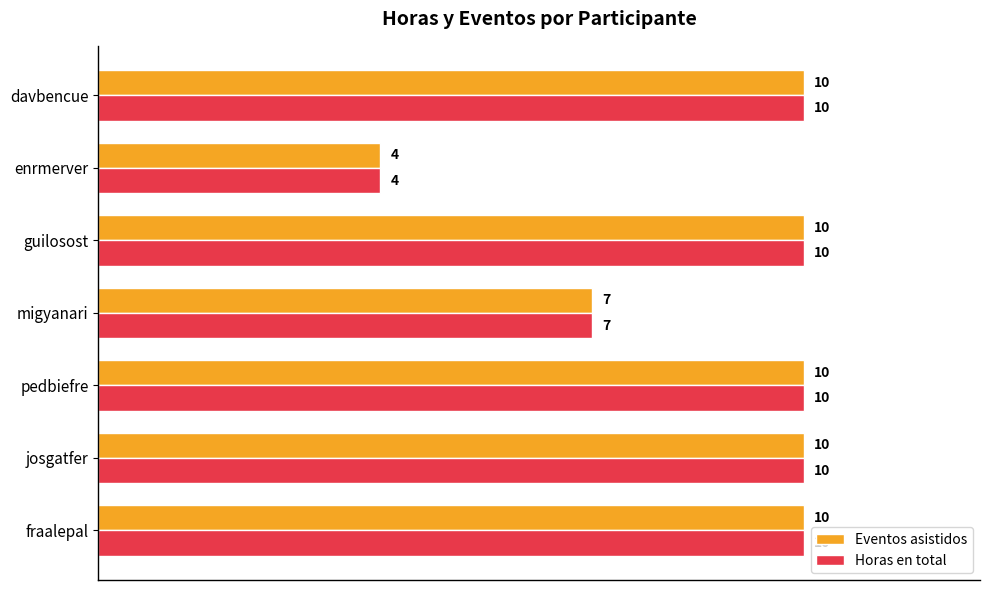

What is the difference between the second highest and second lowest values in the Eventos asistidos series?

3